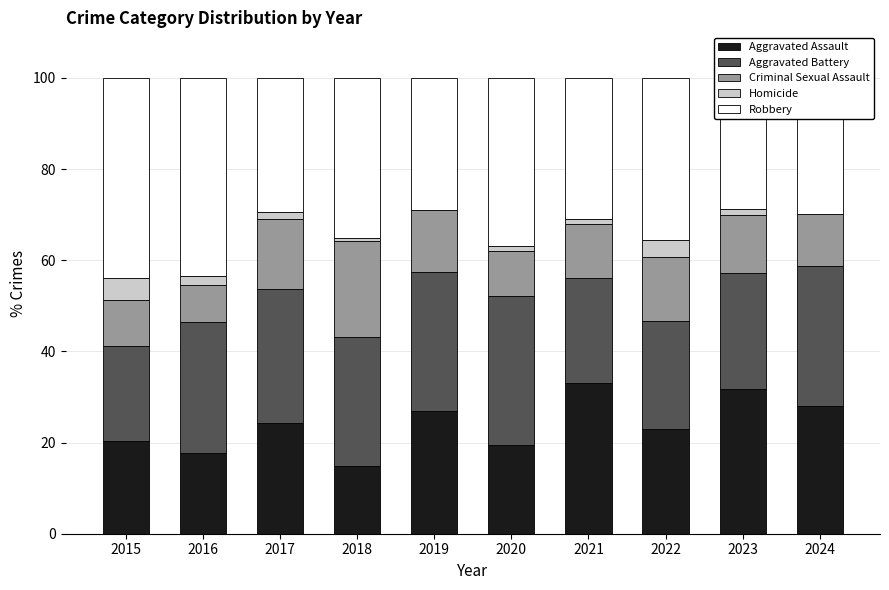

Which series has the largest range (max minus min)?

Aggravated Assault